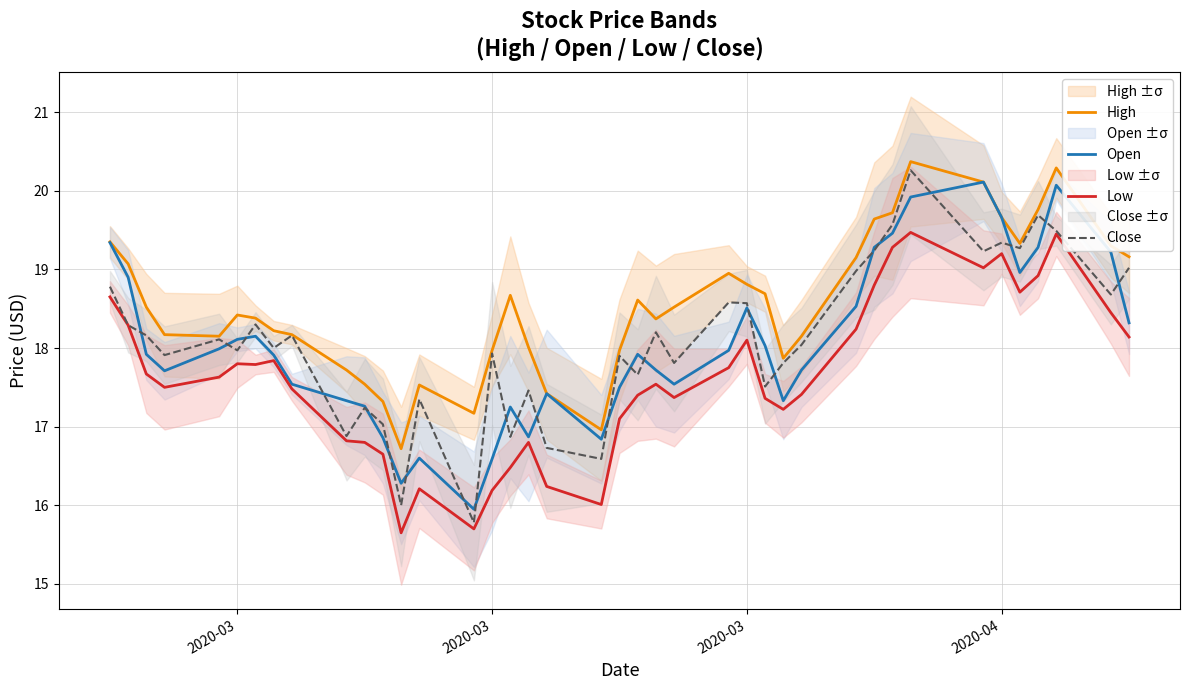

Rank the series by their maximum value, from lowest to highest.

Low, Open, Close, High